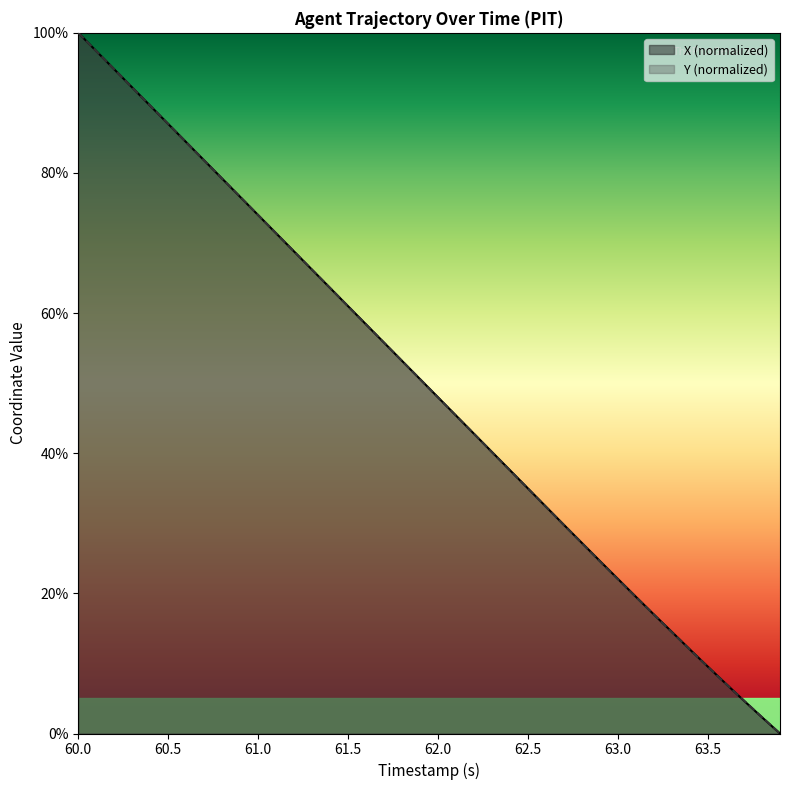

The Y (normalized) series shows 147.4 at 60.0. True or false?

False